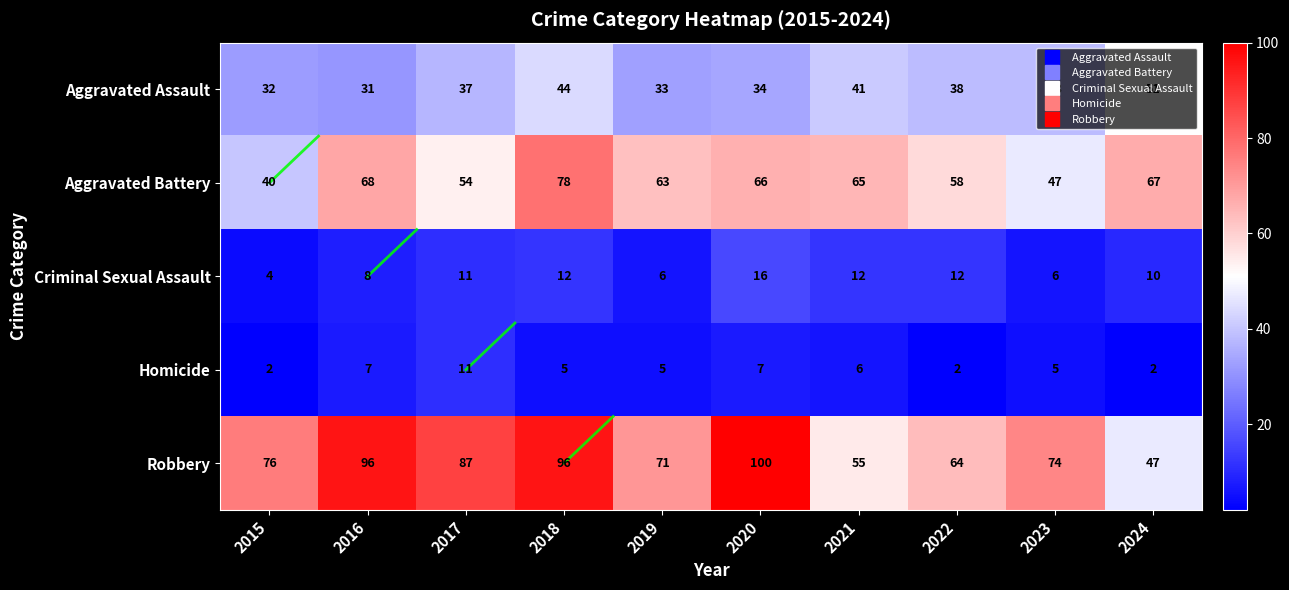

What is the difference between the maximum and minimum values in the Aggravated Assault series?

20